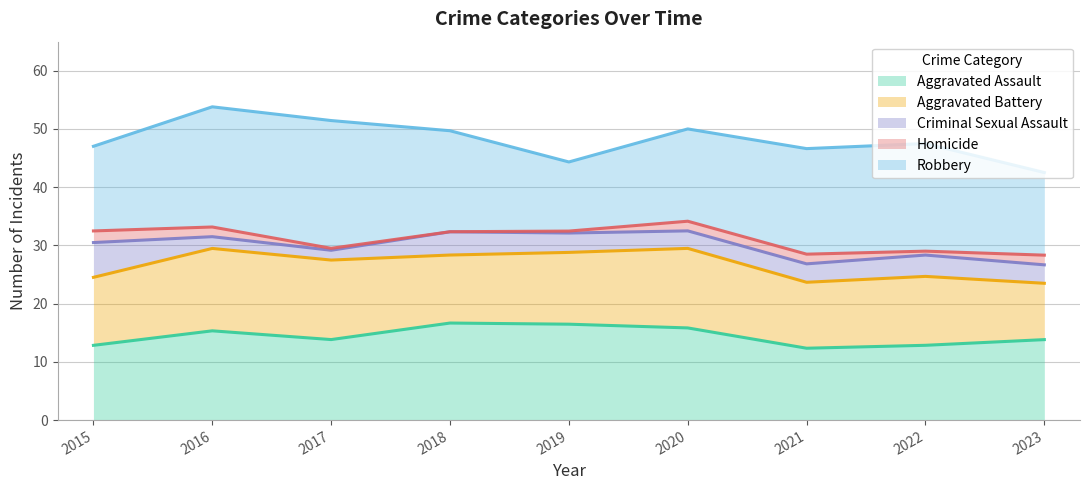

What is the maximum value for Robbery?

23